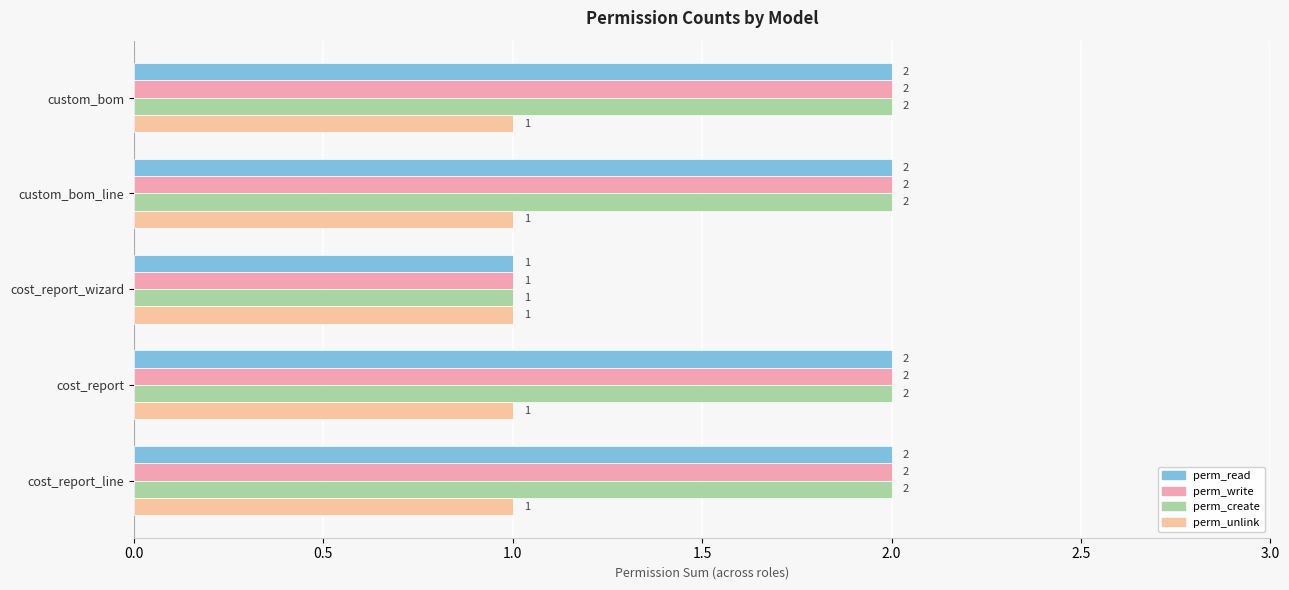

What are all the series names shown in the legend?

perm_read, perm_write, perm_create, perm_unlink